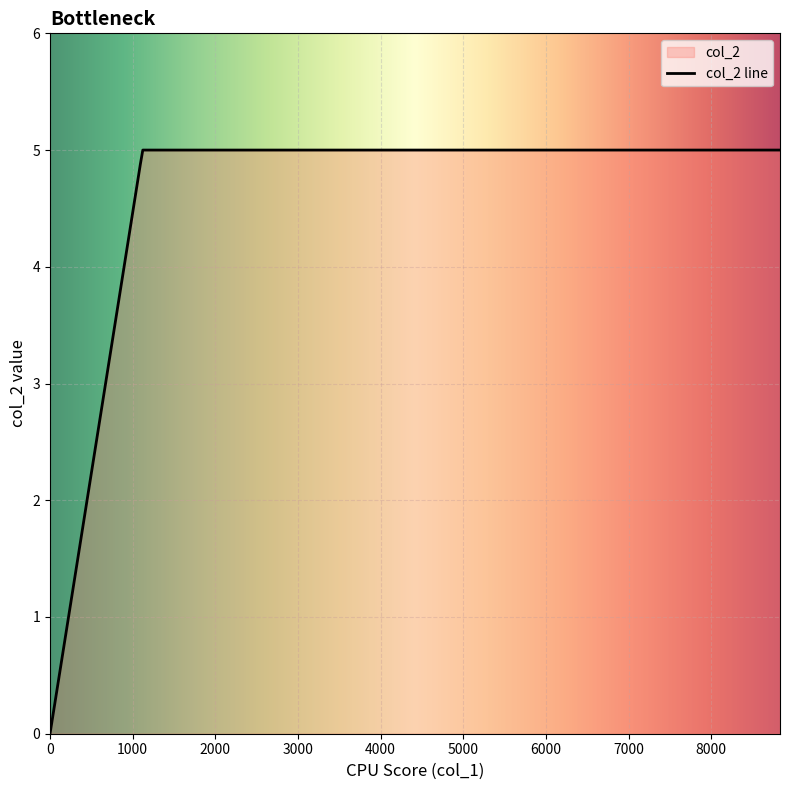

How many distinct data groups are displayed?

1